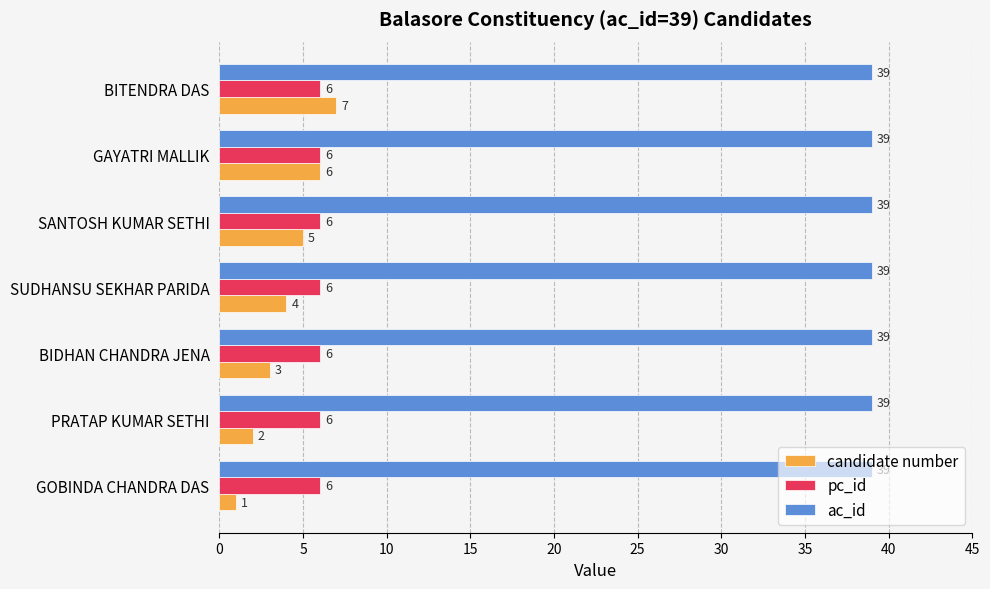

The ac_id series shows 22 at GOBINDA CHANDRA DAS. True or false?

False